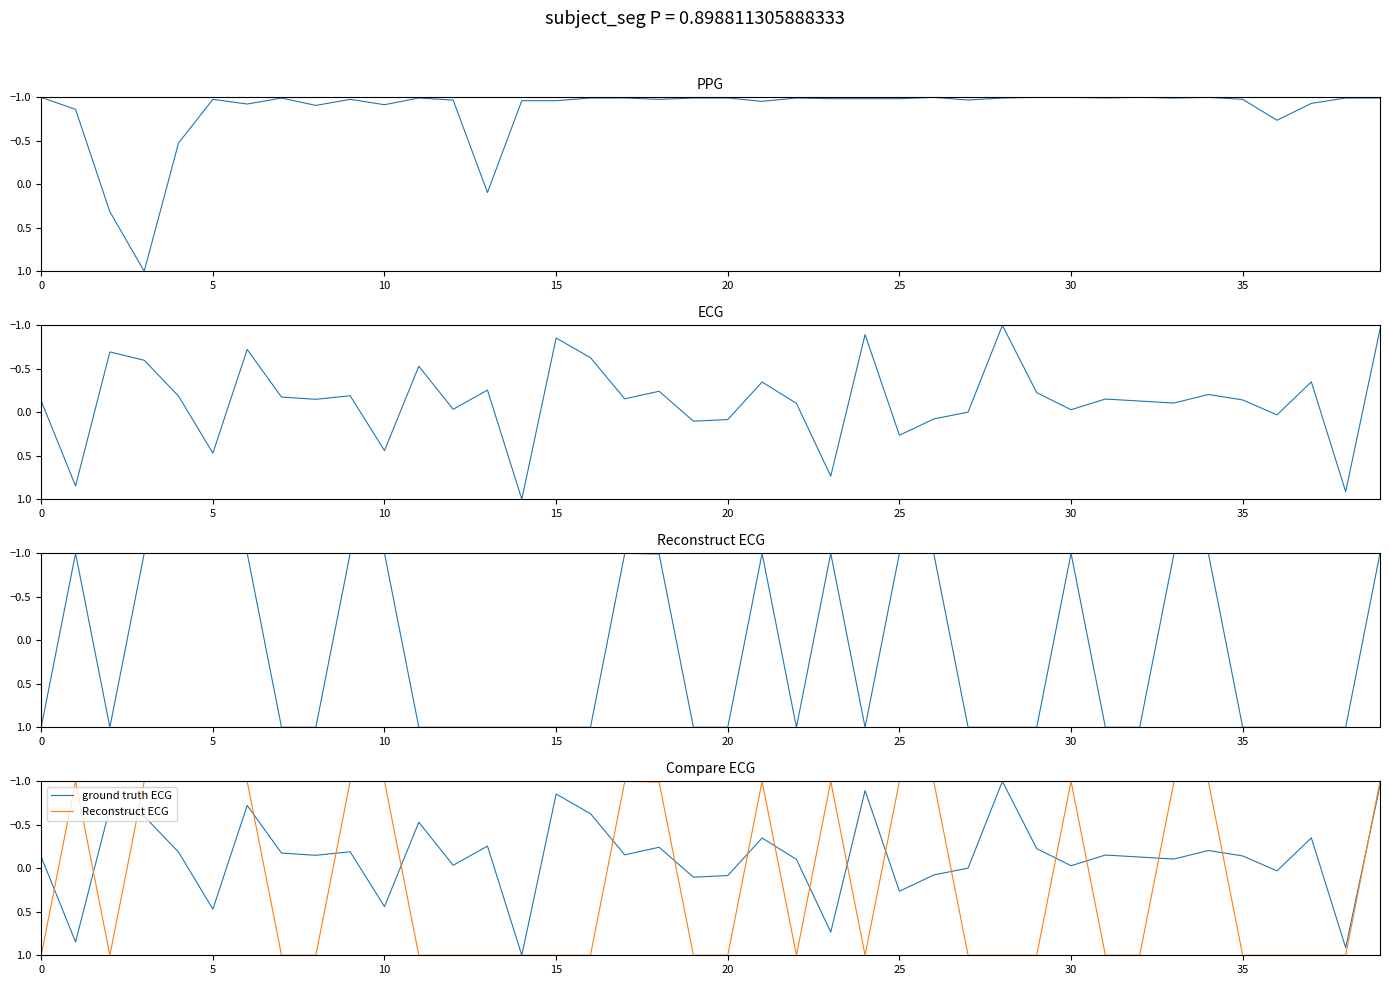

How many times do Reconstruct ECG and PPG cross each other?

19